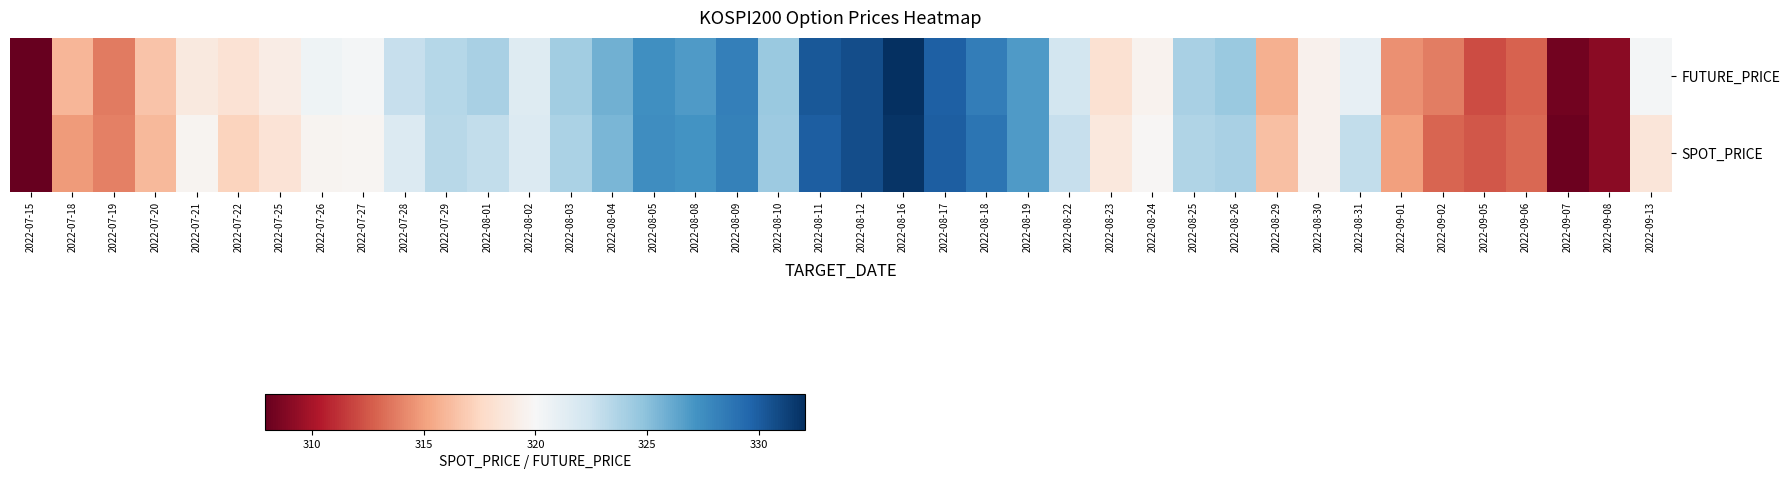

At which category does the chart reach its minimum across all series?

2022-07-15